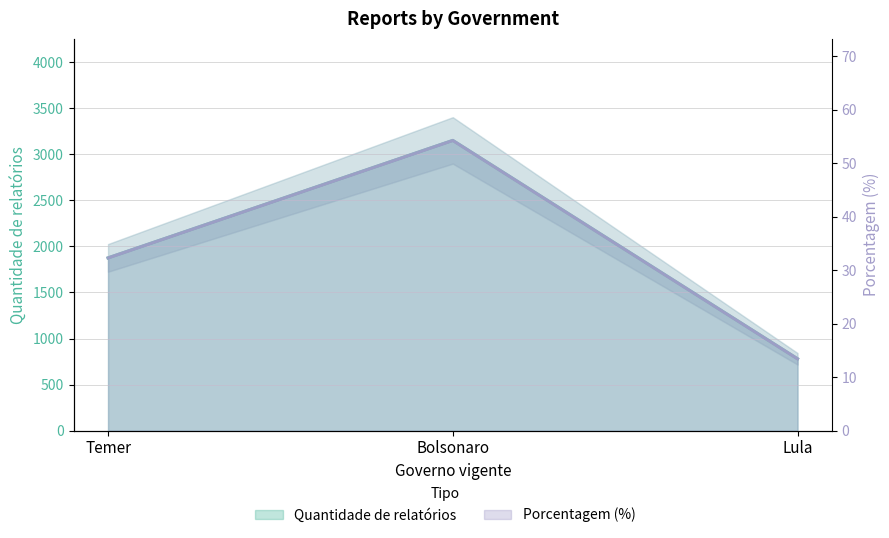

The value of Porcentagem (%) at Temer is 32.3. True or false?

True